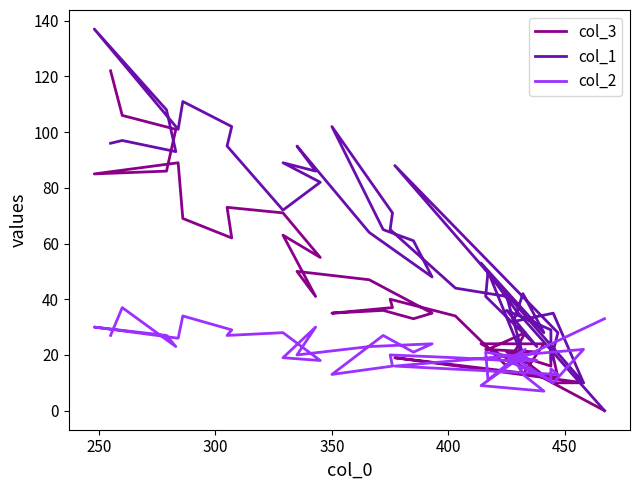

How many lines are shown in the chart?

3